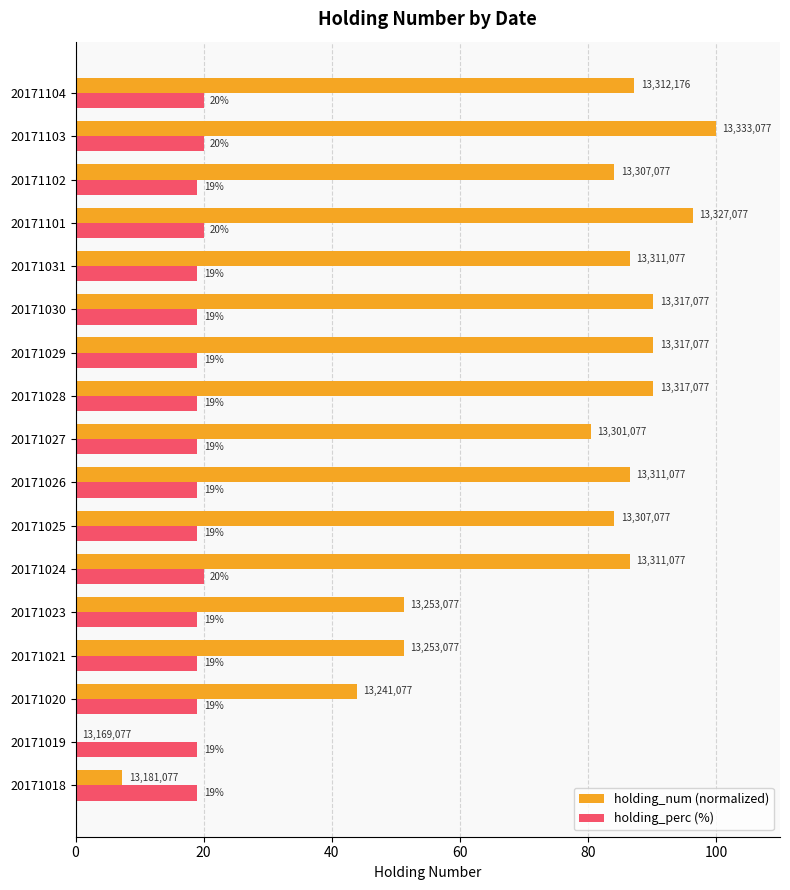

What are all the series names shown in the legend?

holding_num (normalized), holding_perc (%)